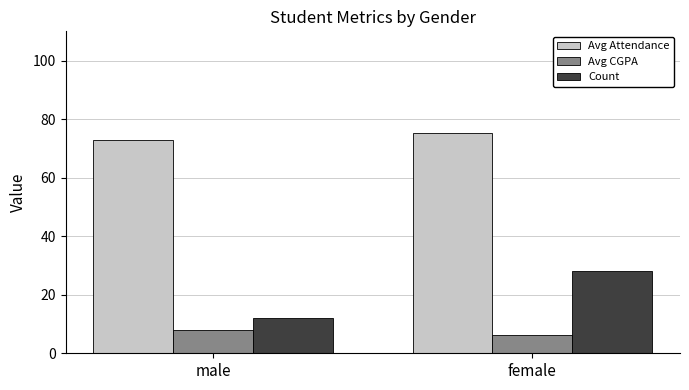

List the labels in order of Avg Attendance value, largest first.

female, male